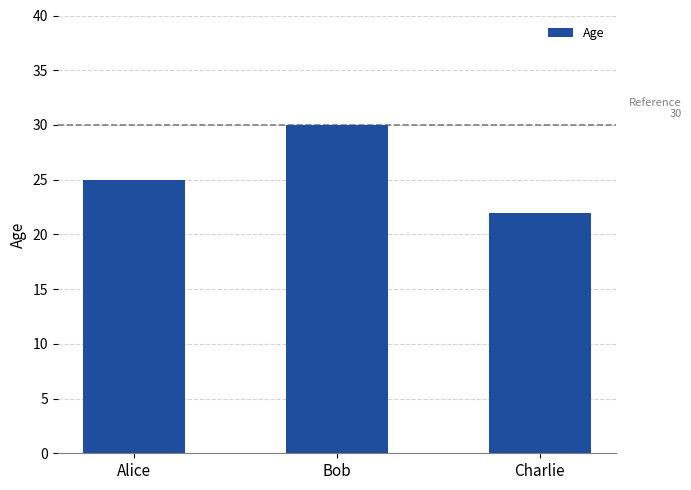

Which label corresponds to the smallest value in the chart?

Charlie